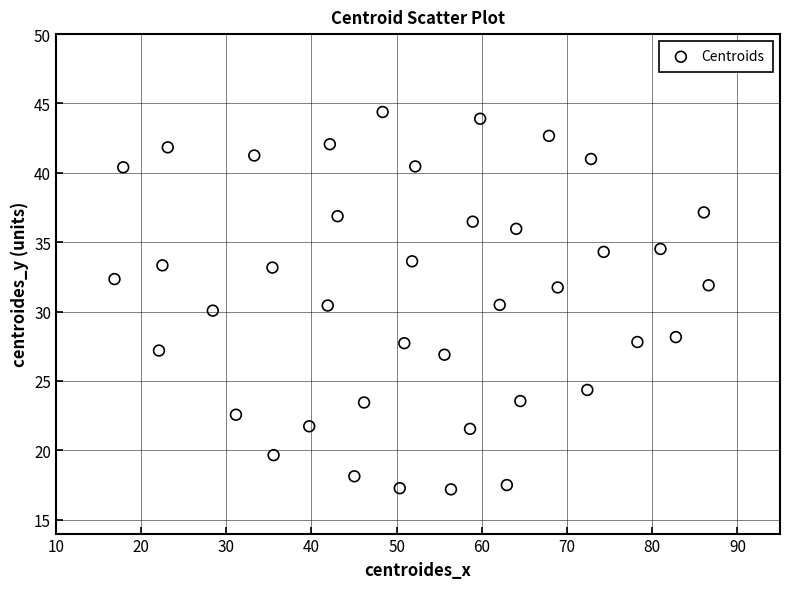

What is the range of X values (max minus min)?

69.7